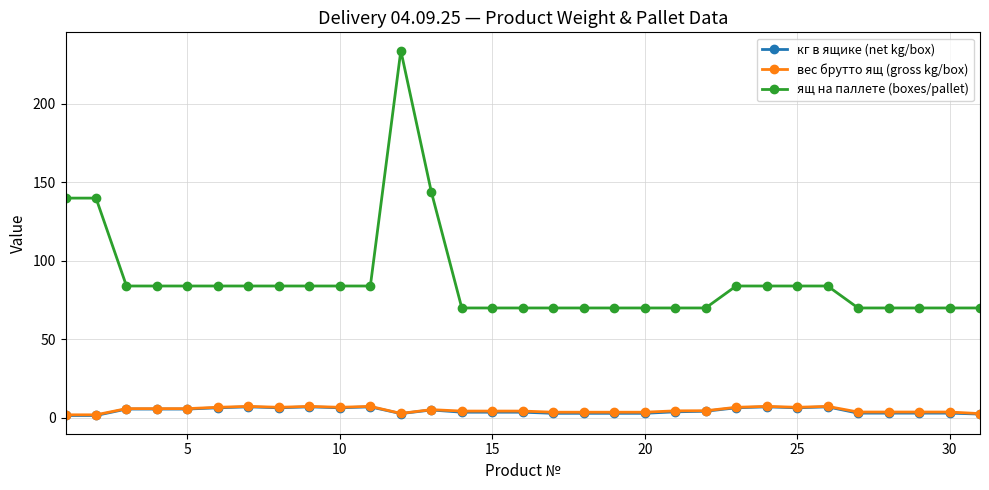

Which series has the largest total across all categories?

ящ на паллете (boxes/pallet)